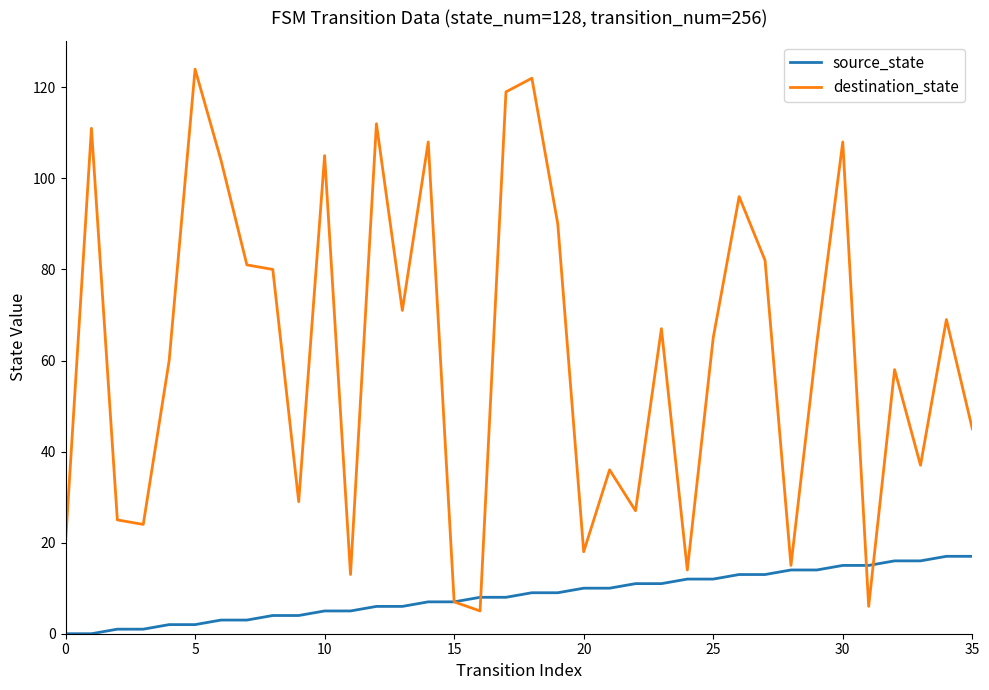

Rank the series by their maximum value, from lowest to highest.

source_state, destination_state